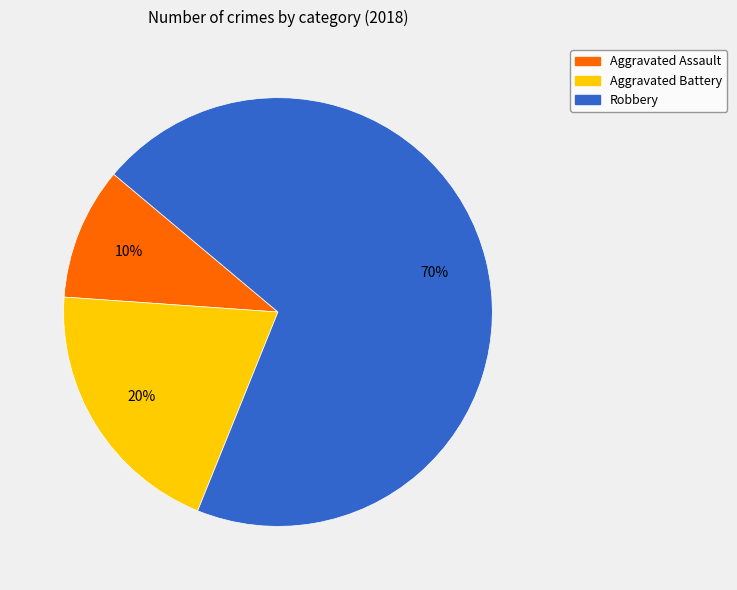

True or false: Aggravated Battery accounts for 20% of the total.

True